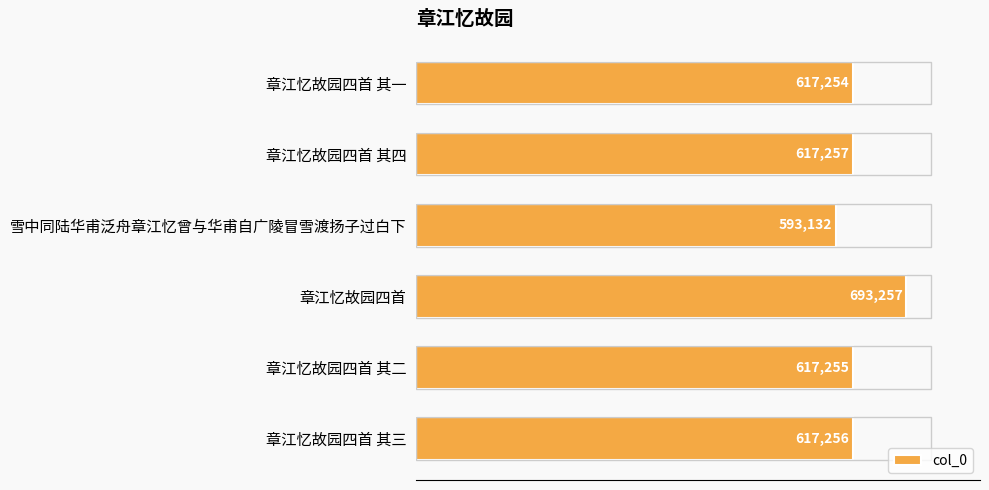

The value at 章江忆故园四首 其三 is 319155. True or false?

False